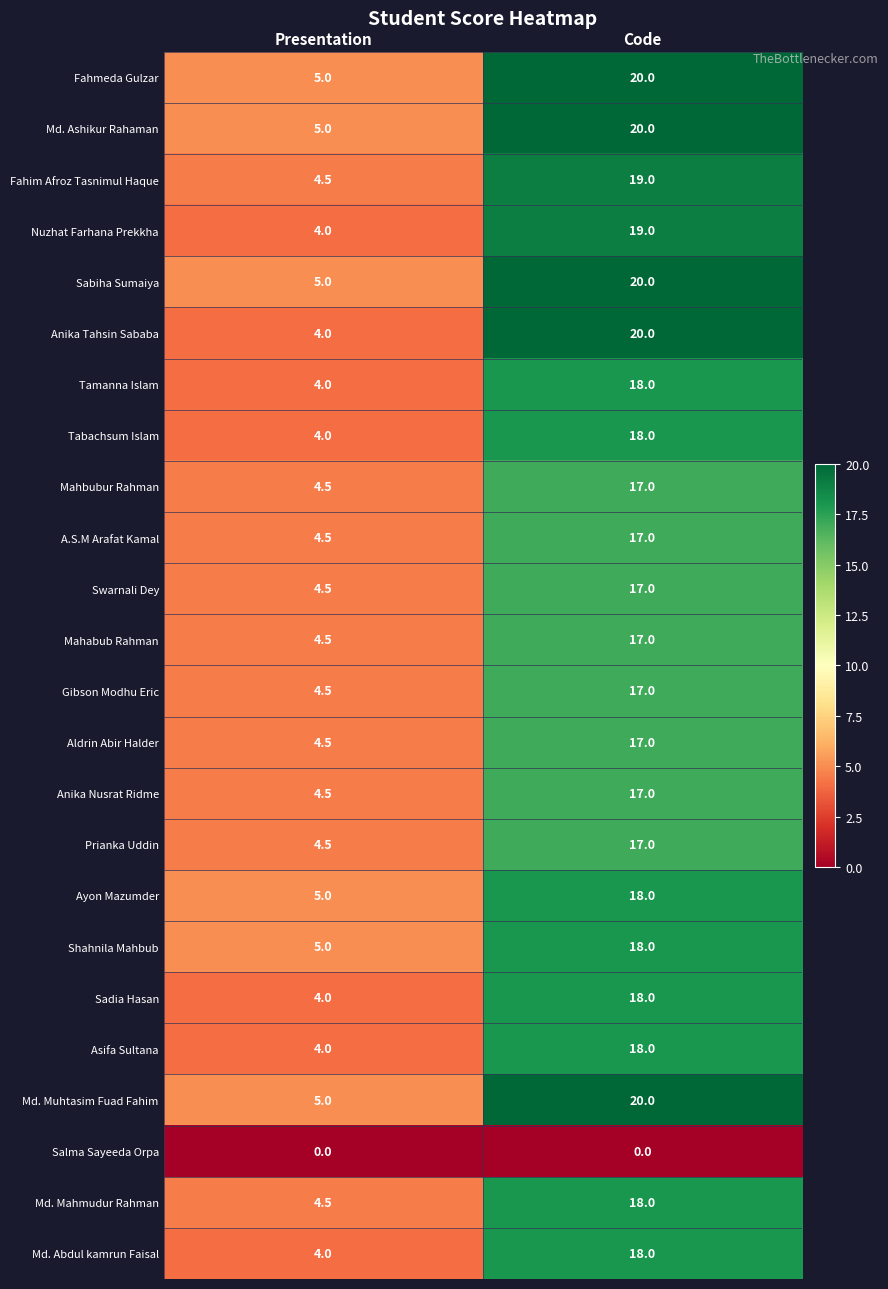

What is the difference between the highest and lowest values at Code?

20.0